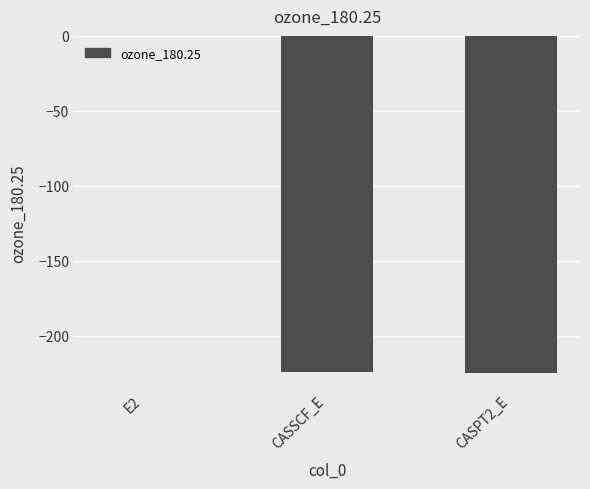

Is it true that the value at CASPT2_E is -224.4?

True